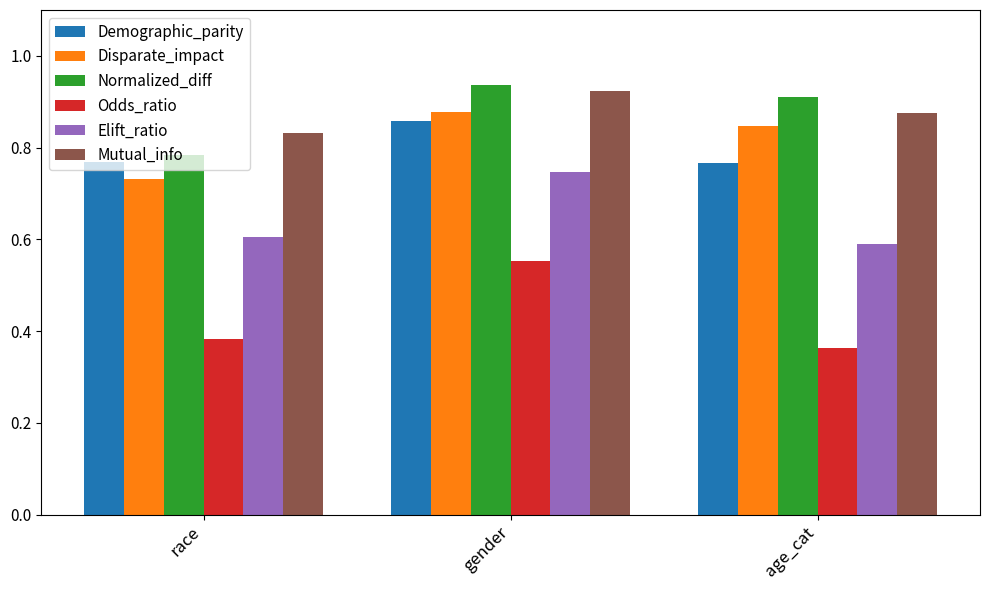

At which category does the chart reach its peak across all series?

gender